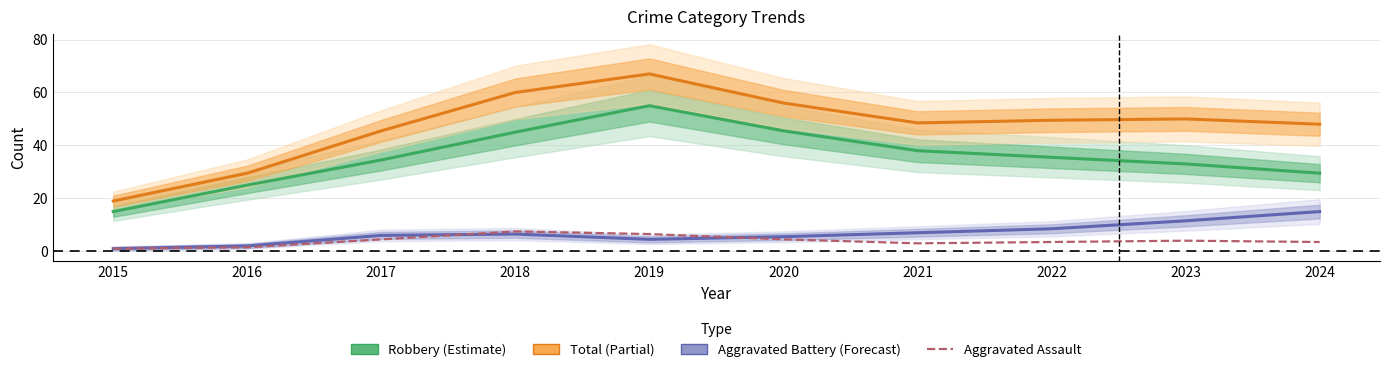

Which category has the lowest value across all series?

2015